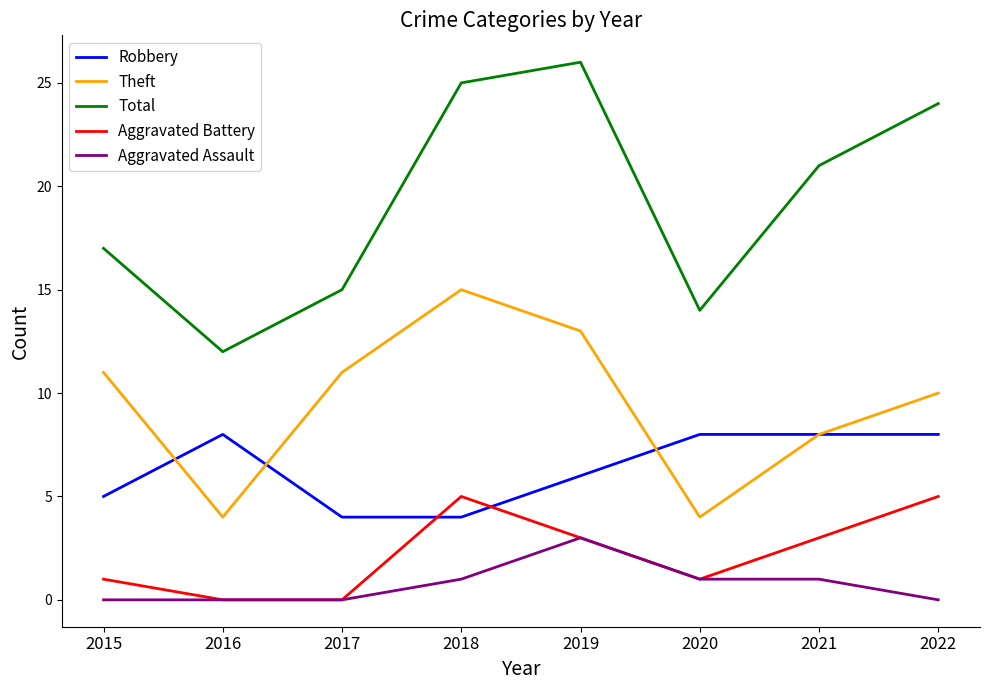

Which series has the largest range (max minus min)?

Total